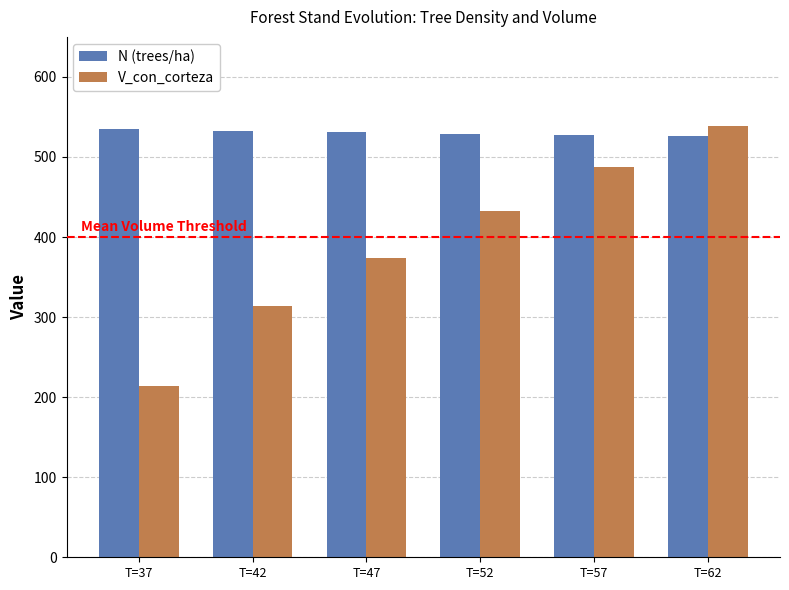

What is the difference between the highest and lowest values at T=37?

320.2